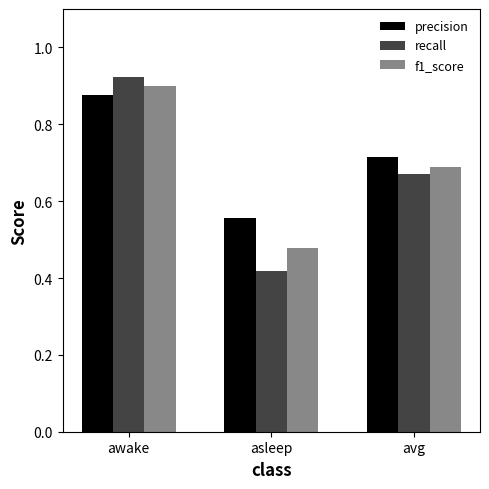

What is the sum of all precision values?

2.1